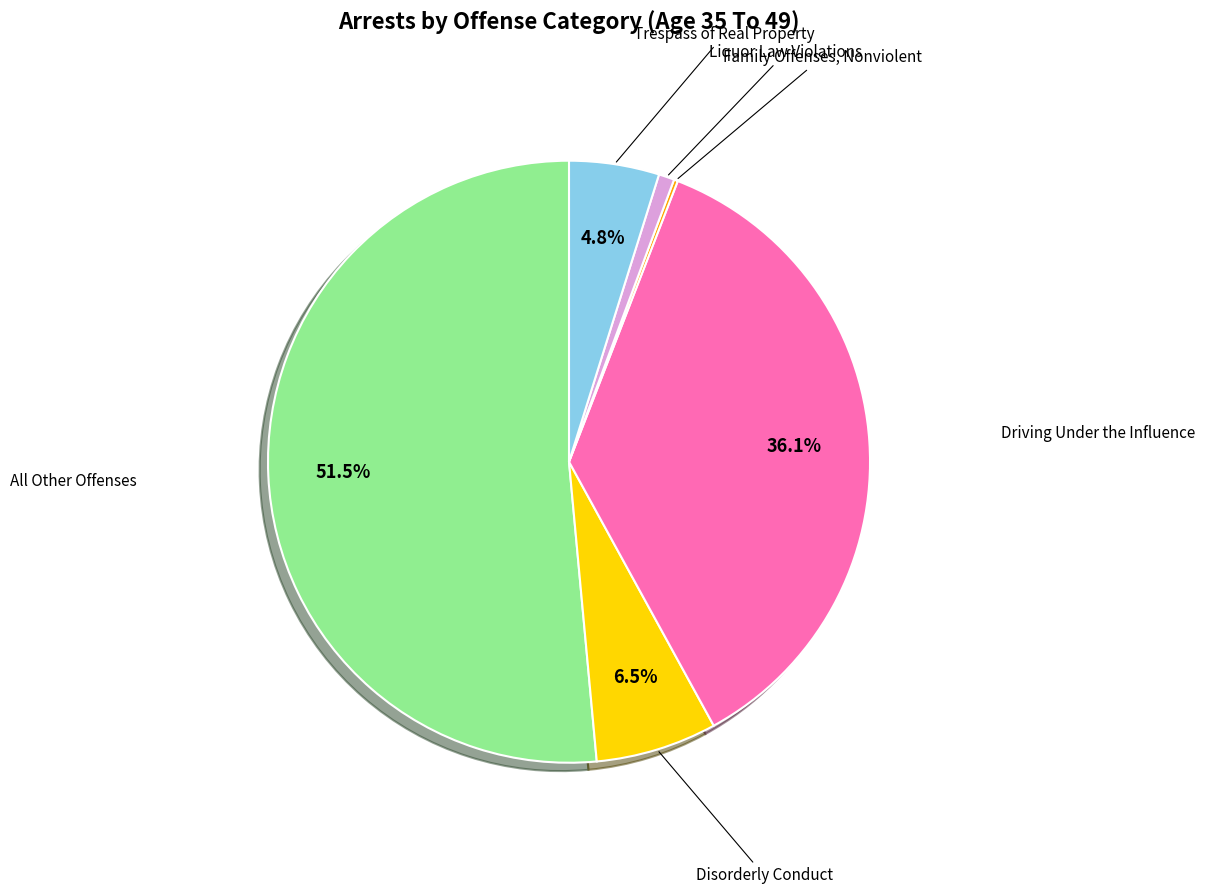

Is there a majority slice in this chart?

Yes